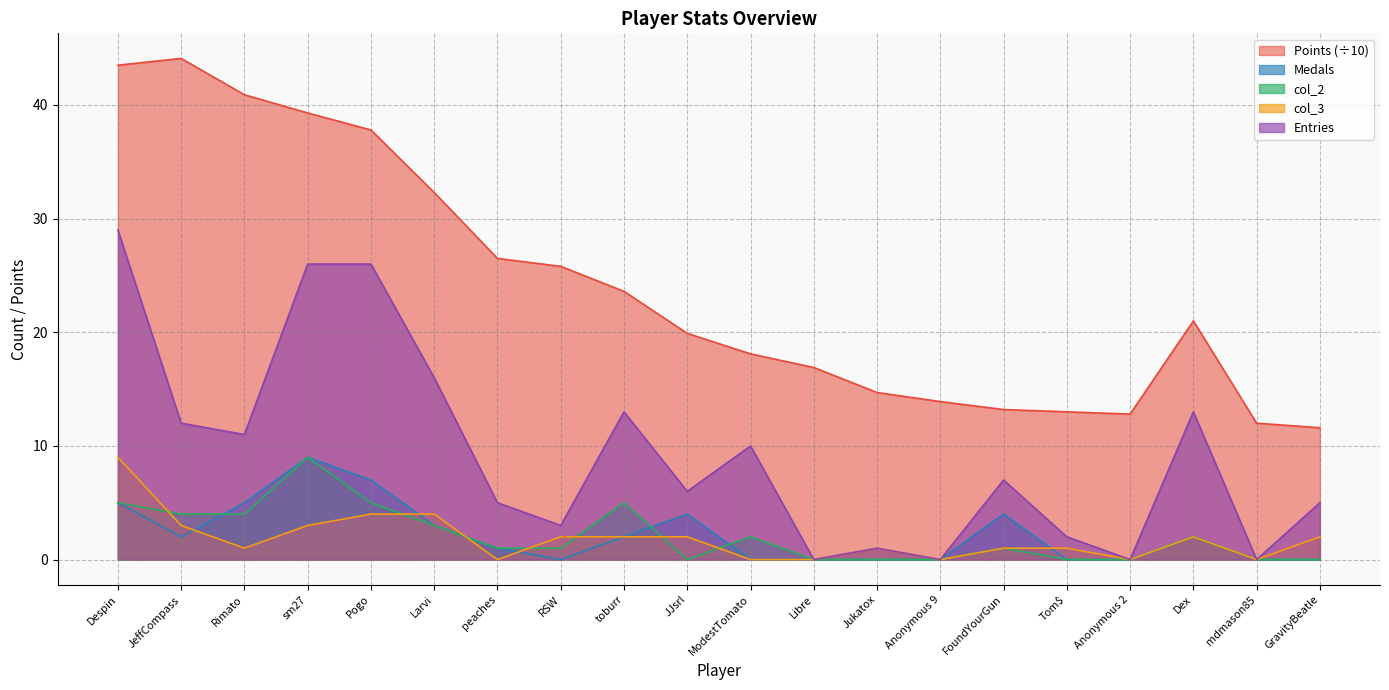

Read the Points value at Larvi.

32.3